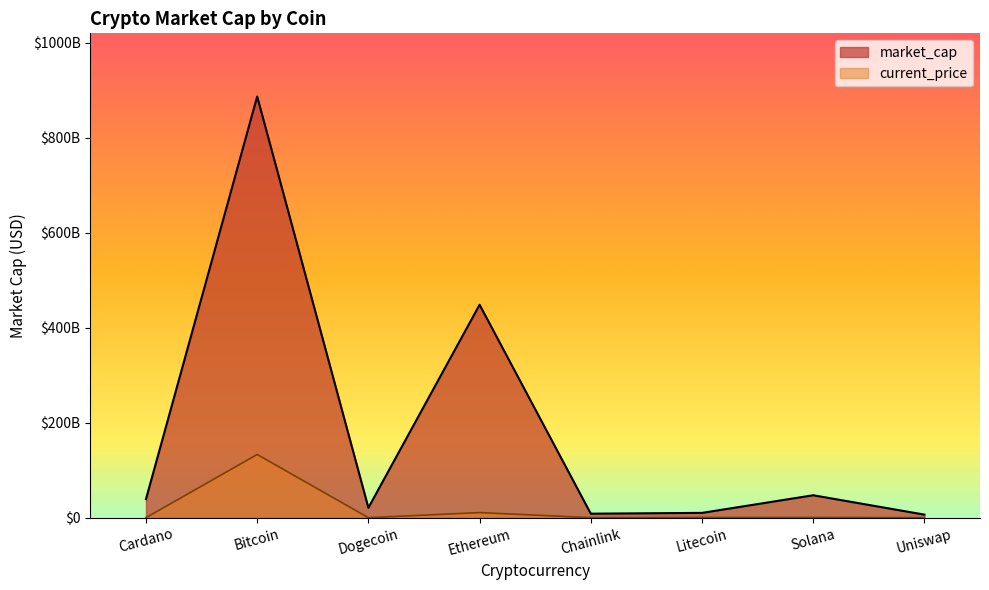

Does the chart display data point markers on the line(s)?

No